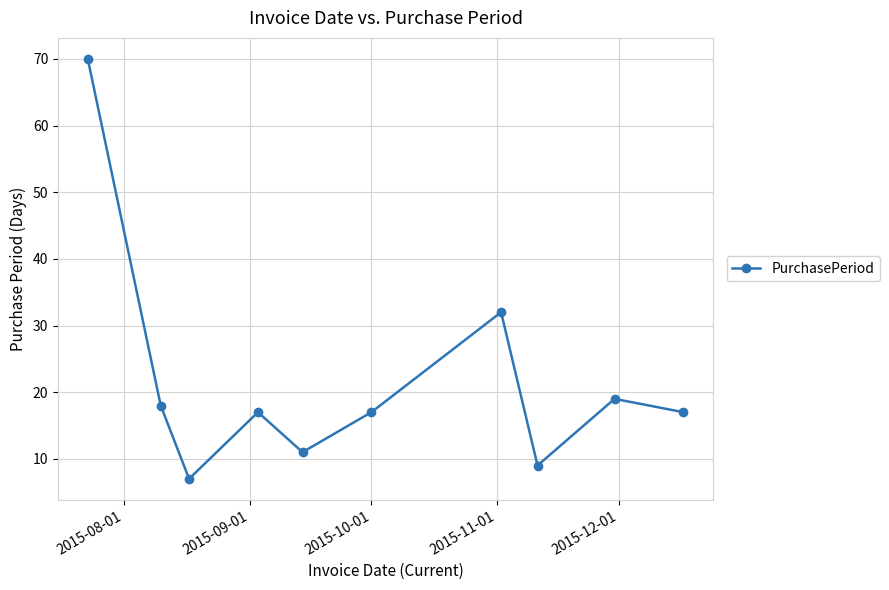

What is the value of the 6th point from the left?

17